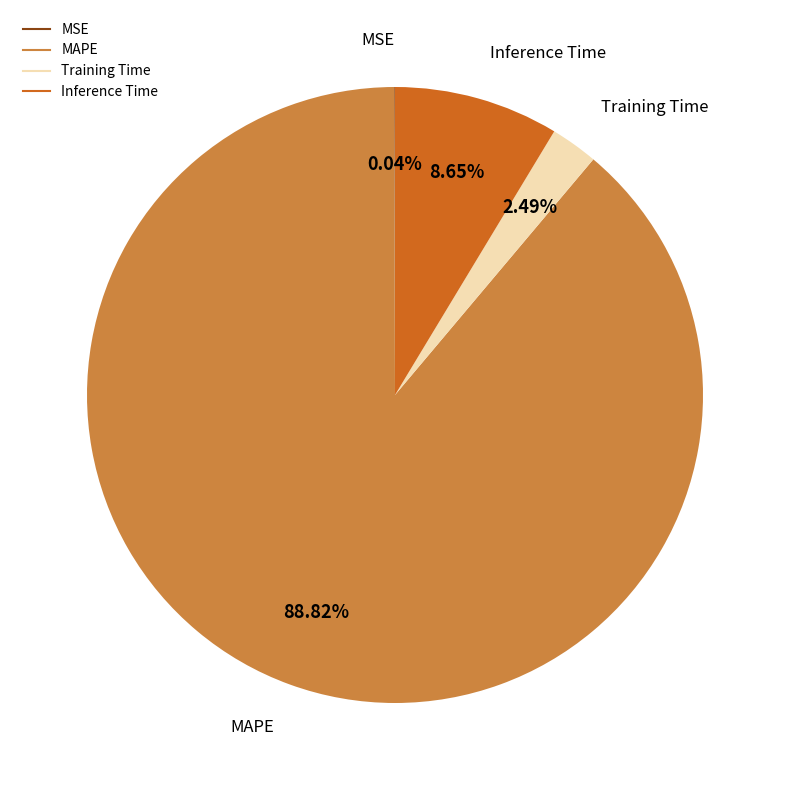

Is the sum of Inference Time and MAPE greater than half?

Yes